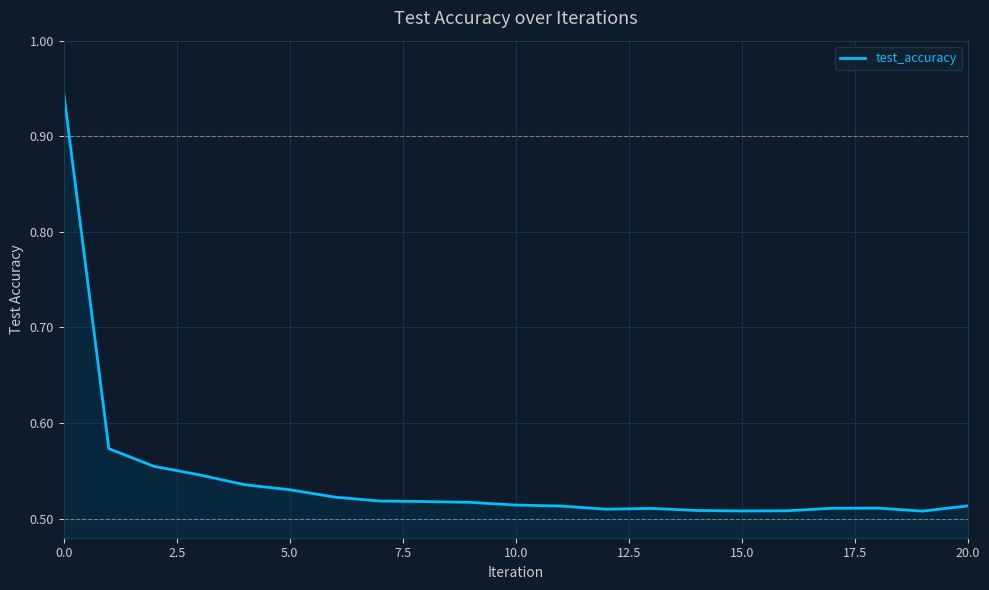

Where is the first local maximum?

13